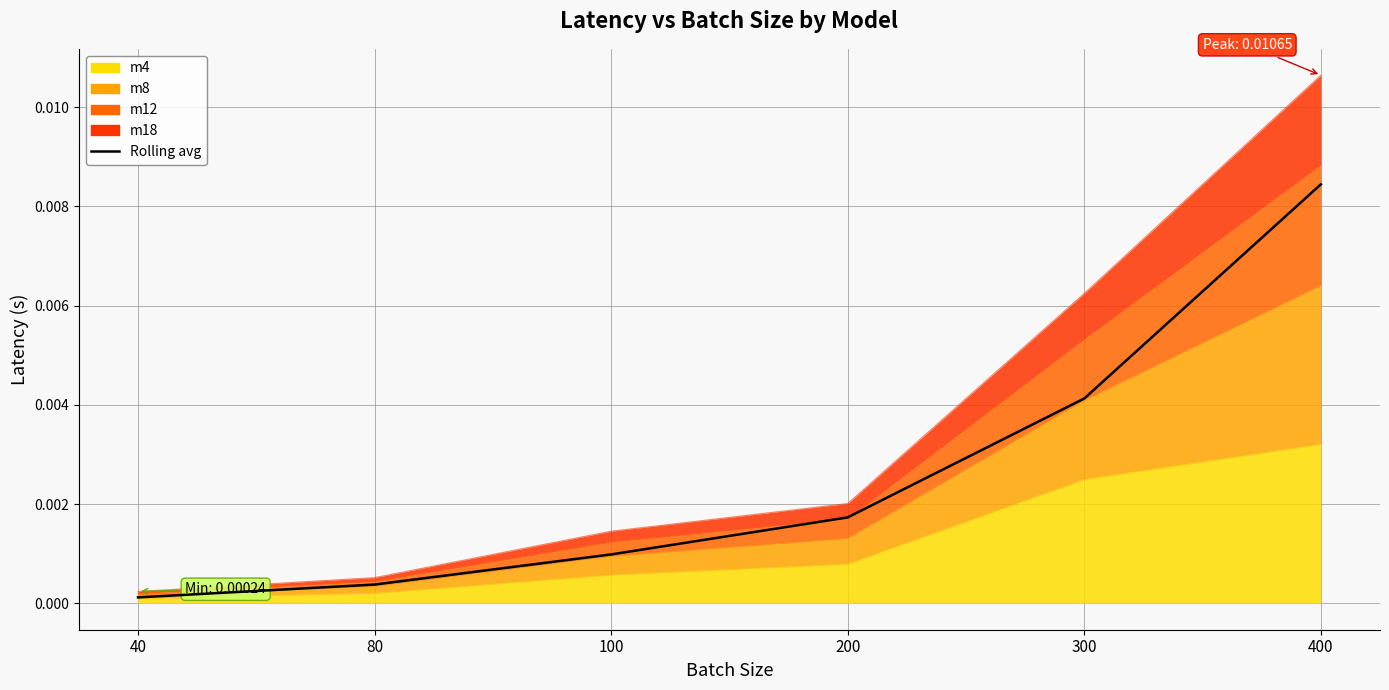

Between 300 and 100, which is larger?

300